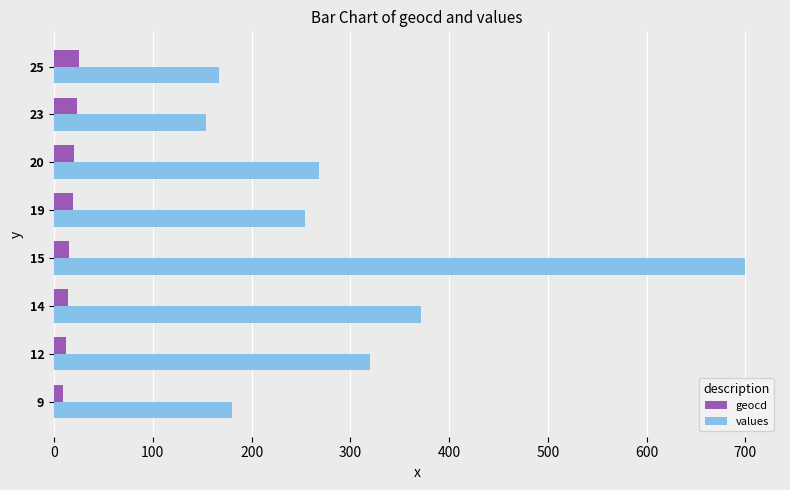

At which category is the sum across all series the highest?

15